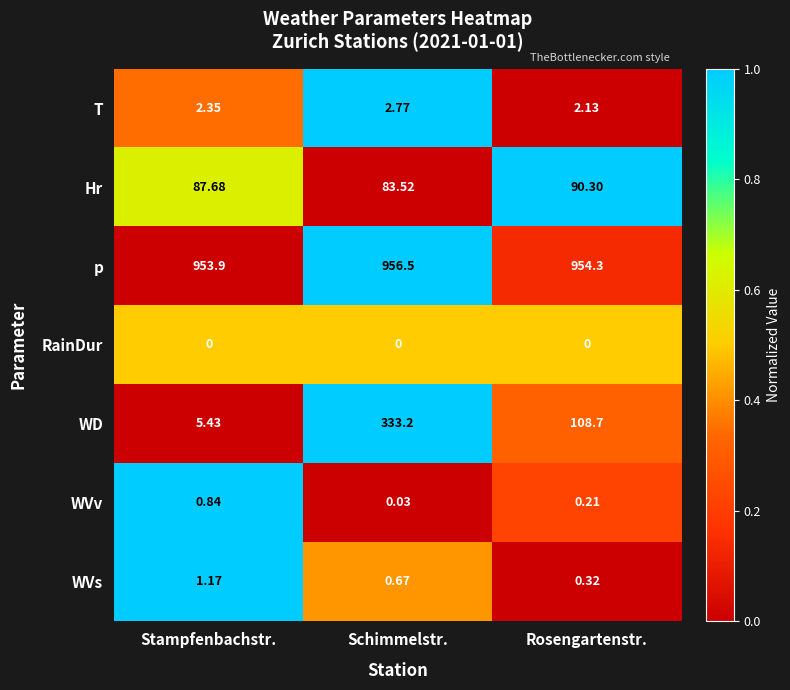

Which series has the widest spread of values?

WD